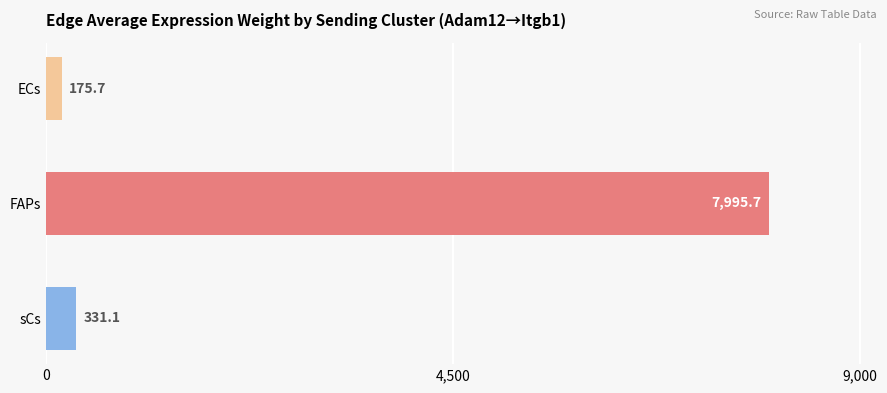

How many bars are there in total?

3